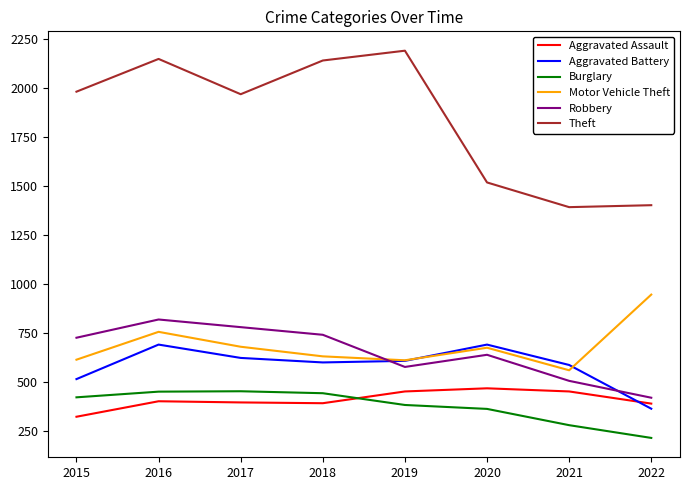

Count the number of categories in the chart.

8